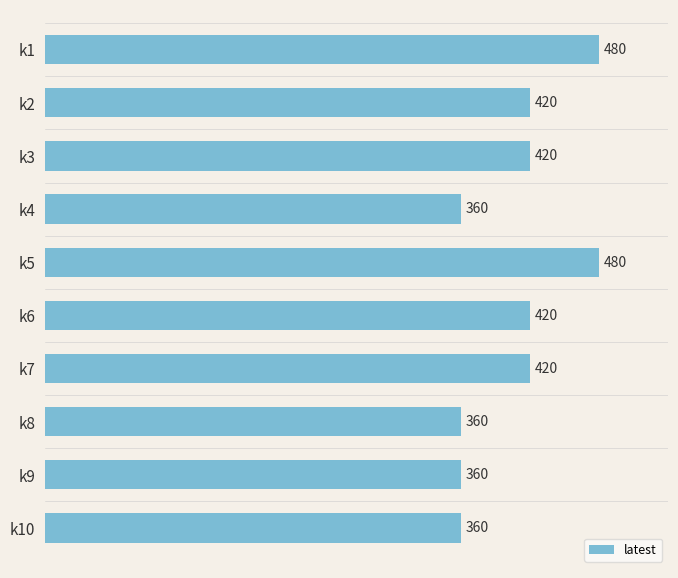

Count the number of data series in this chart.

1